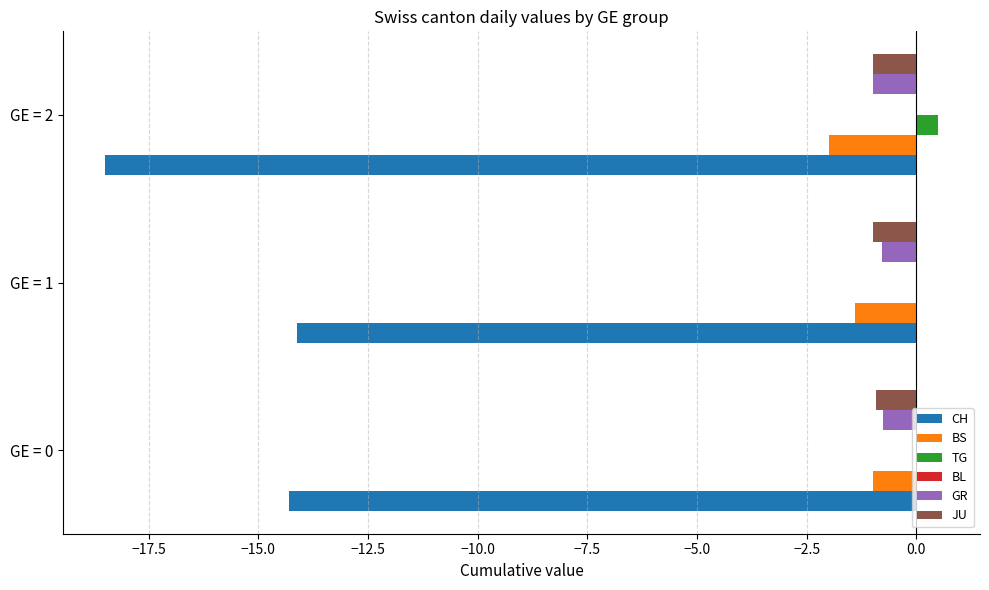

What is the sum of all JU values?

-2.9